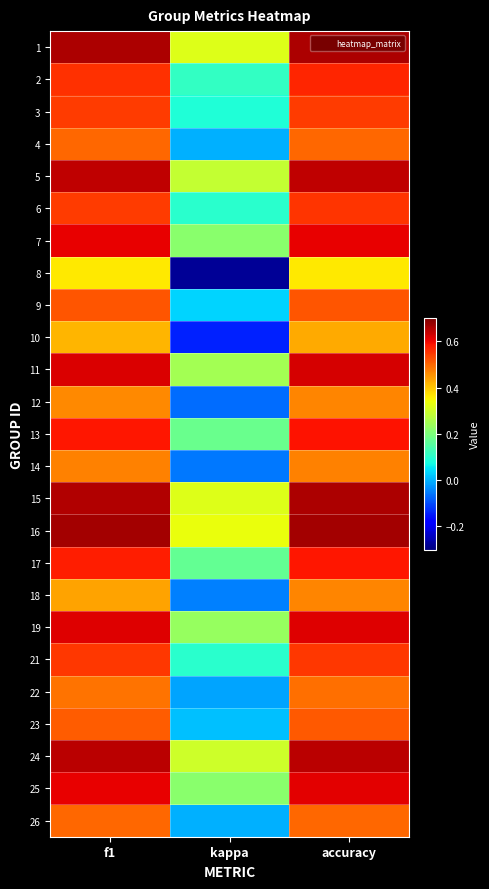

At how many categories does at least one series exceed 0?

3